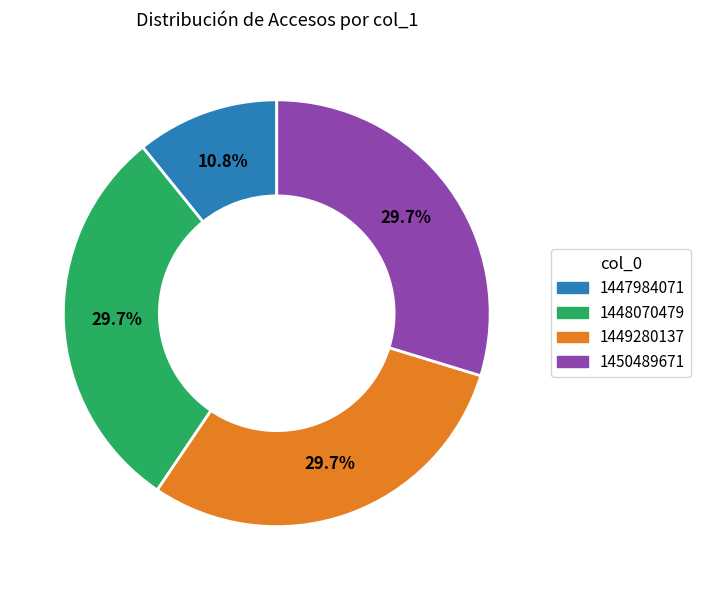

Between 1450489671 and 1447984071, which is larger?

1450489671